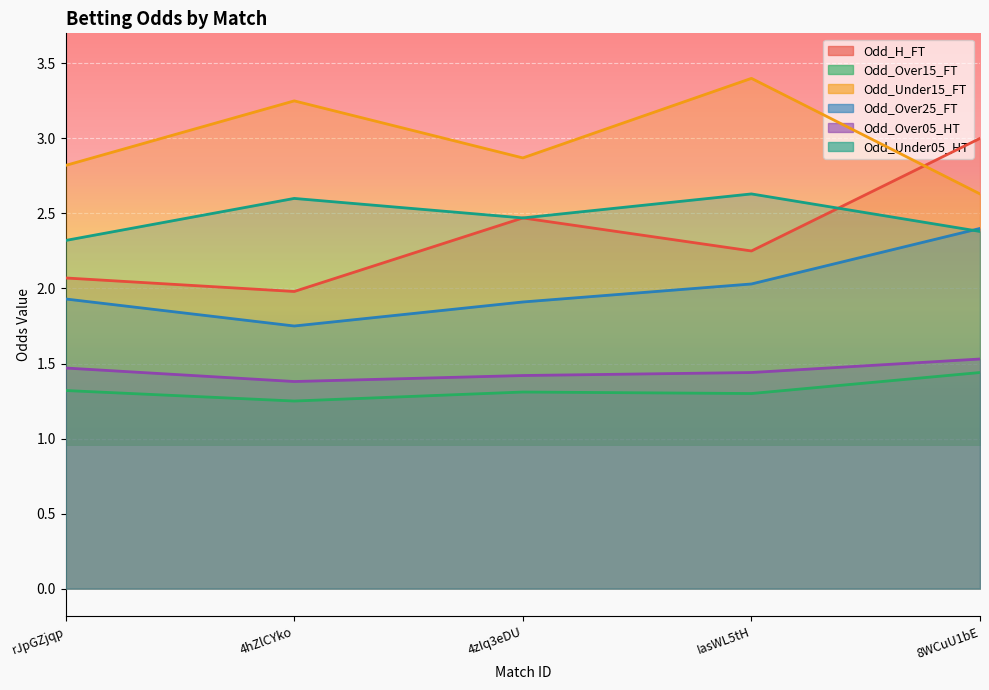

What is the spread (max minus min) of values at 8WCuU1bE?

1.6